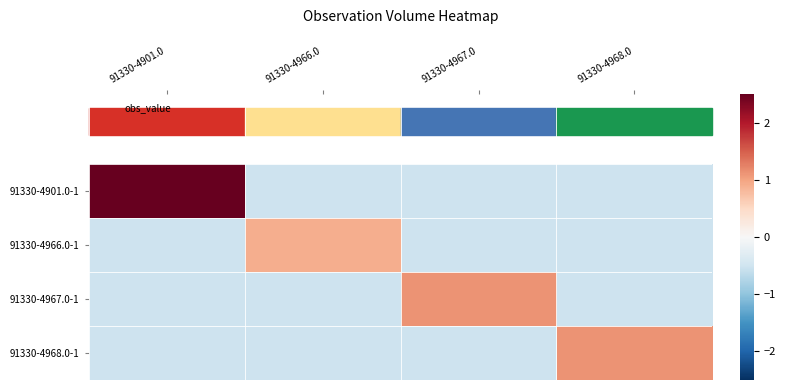

List the series in order of their peak value, highest first.

91330-4901.0-1, 91330-4967.0-1, 91330-4968.0-1, 91330-4966.0-1